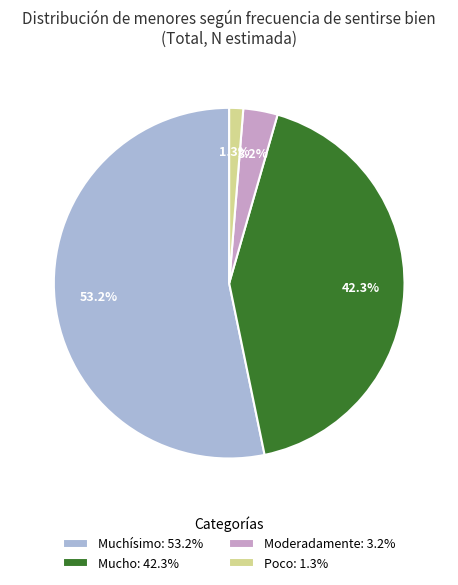

Rank the categories by value from lowest to highest.

Poco: 1.3%, Moderadamente: 3.2%, Mucho: 42.3%, Muchísimo: 53.2%